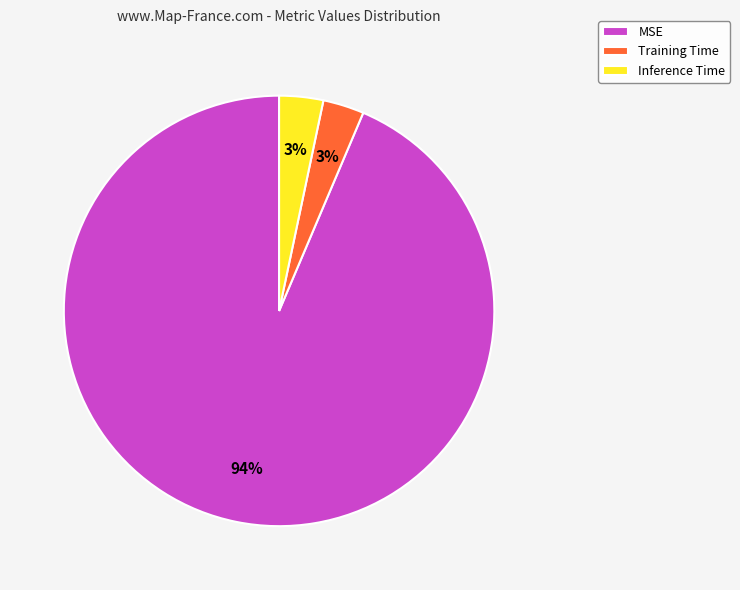

Is it true that MSE is 82% of the pie?

False